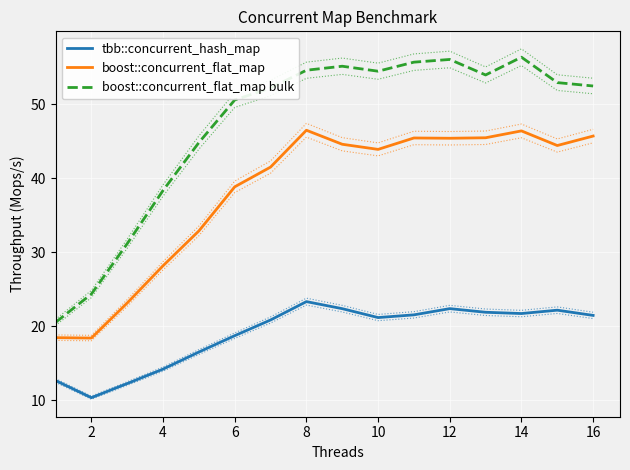

At which label is boost::concurrent_flat_map bulk closest to 38?

4